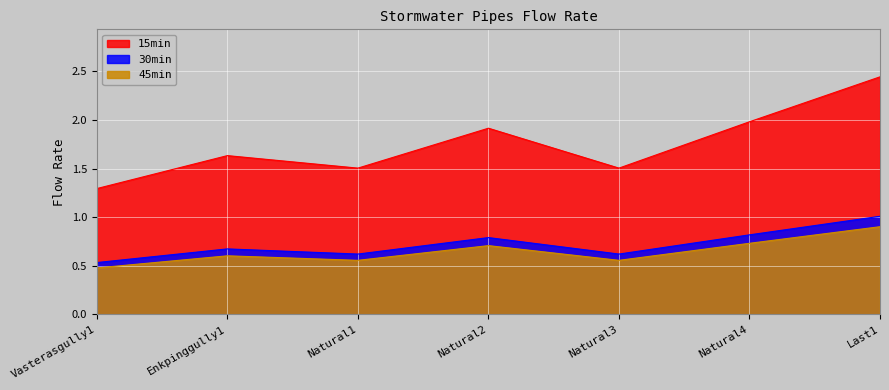

At which category does the chart reach its minimum across all series?

Vasterasgully1